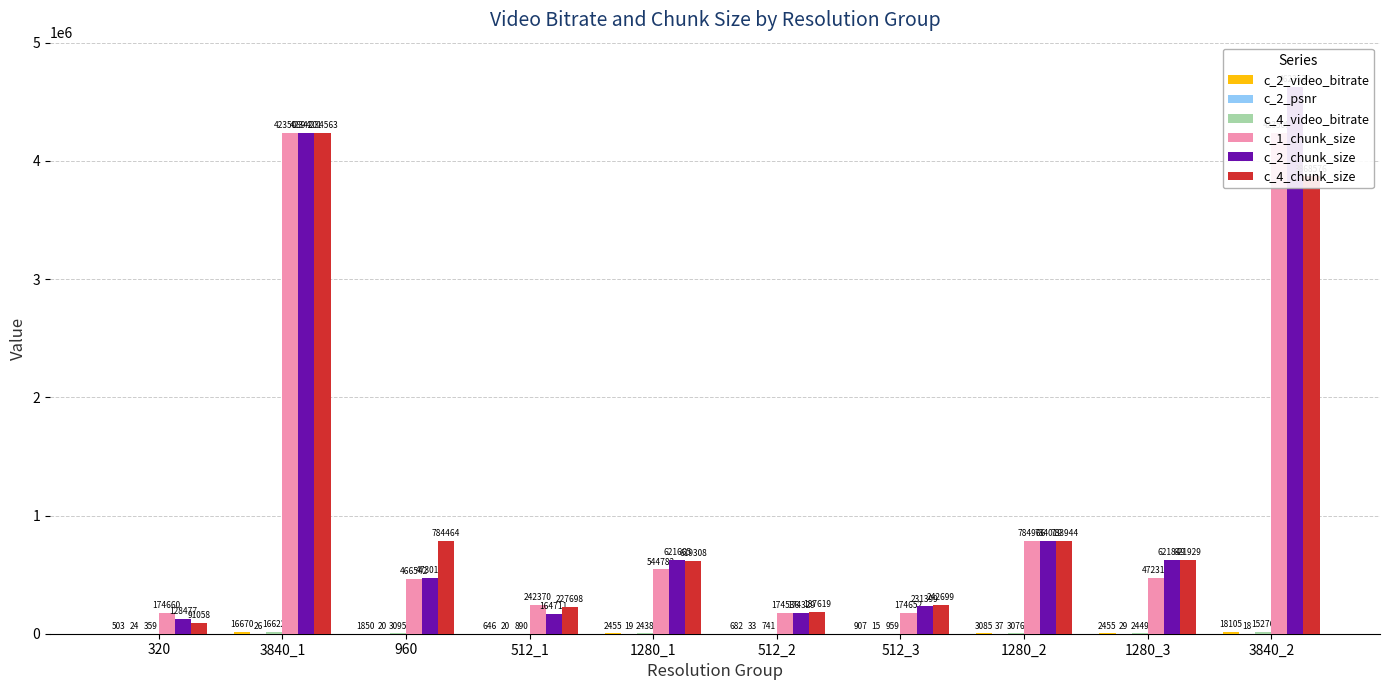

What is the maximum value for c_2_chunk_size?

4623529.0